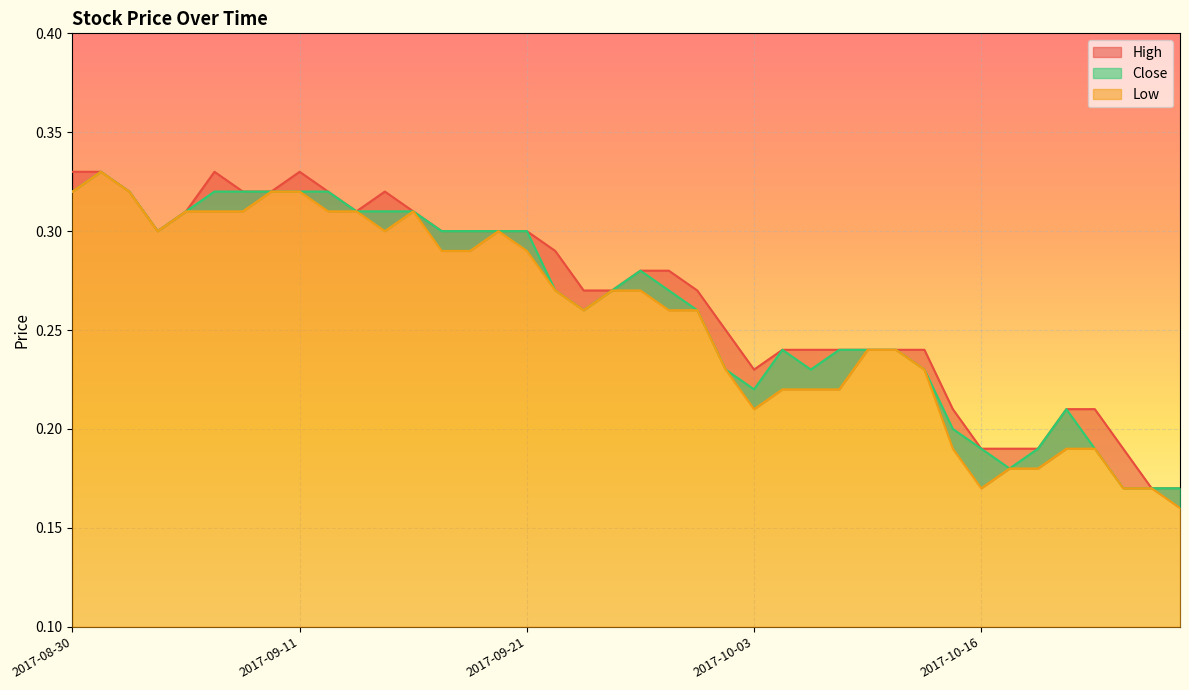

List the labels in order of Low value, largest first.

2017-08-31, 2017-08-30, 2017-09-01, 2017-09-08, 2017-09-11, 2017-09-05, 2017-09-06, 2017-09-07, 2017-09-12, 2017-09-13, 2017-09-15, 2017-09-04, 2017-09-14, 2017-09-20, 2017-09-18, 2017-09-19, 2017-09-21, 2017-09-22, 2017-09-26, 2017-09-27, 2017-09-25, 2017-09-28, 2017-09-29, 2017-10-09, 2017-10-10, 2017-10-02, 2017-10-11, 2017-10-04, 2017-10-05, 2017-10-06, 2017-10-03, 2017-10-12, 2017-10-19, 2017-10-20, 2017-10-17, 2017-10-18, 2017-10-16, 2017-10-24, 2017-10-25, 2017-10-27